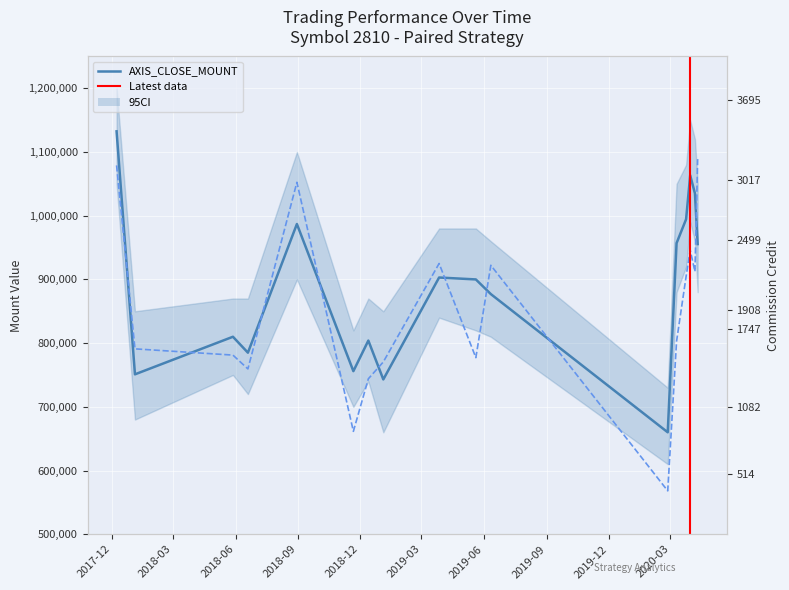

Is the value of AXIS_CLOSE_MOUNT at 2018-11-21 greater than the value of PAIR_CLOSE_MOUNT at 2018-08-30?

No